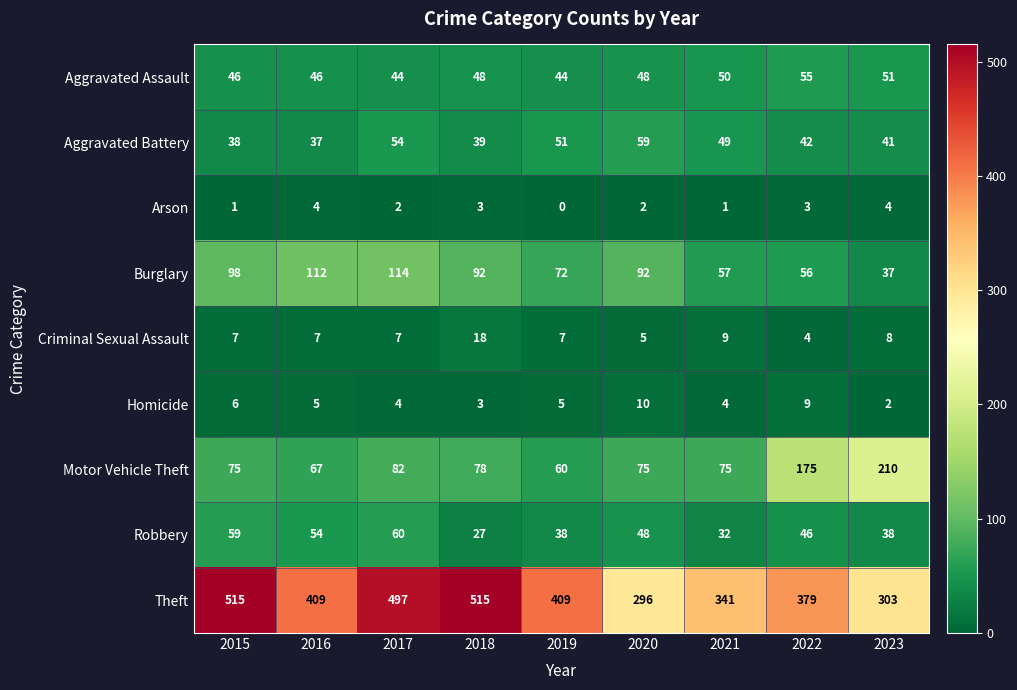

What is the difference between the maximum and second lowest values in the Theft series?

212